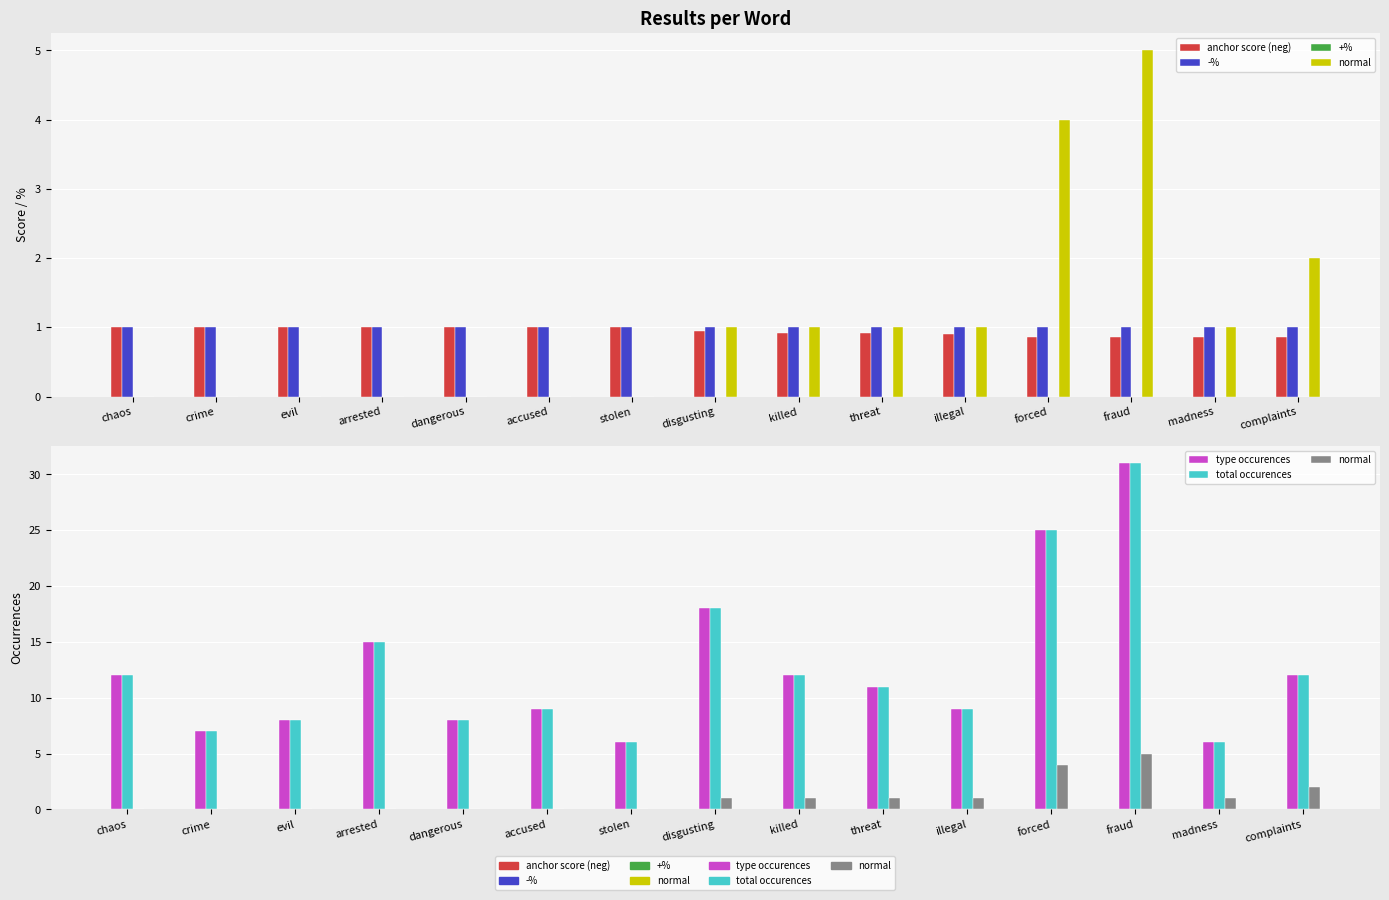

At which category does the chart reach its peak across all series?

fraud